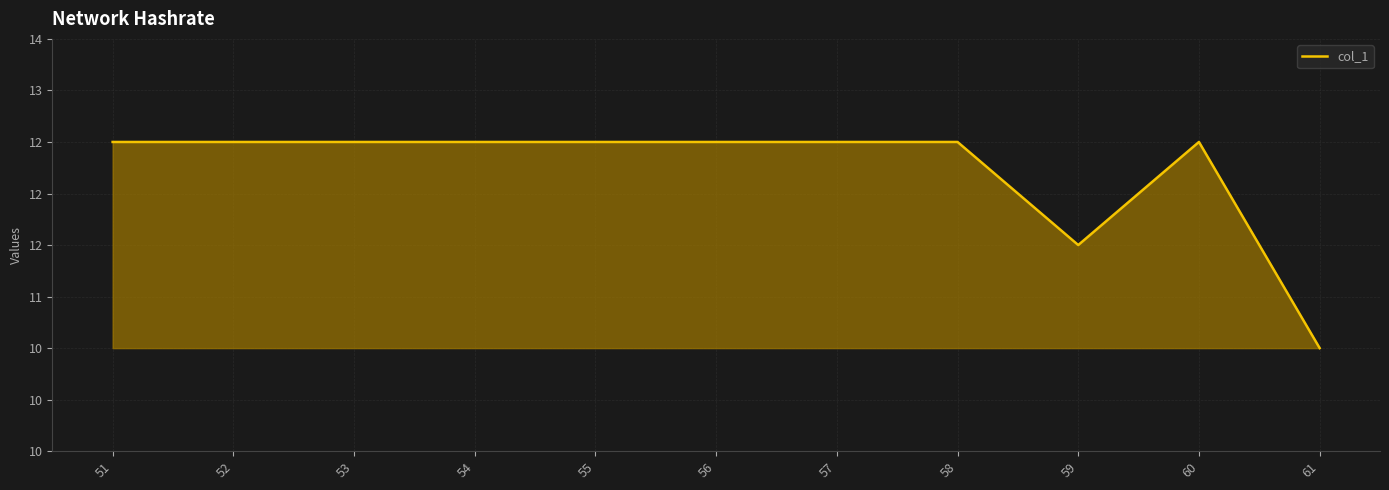

How many interior local valleys (lower than both neighbors) does the data have?

1